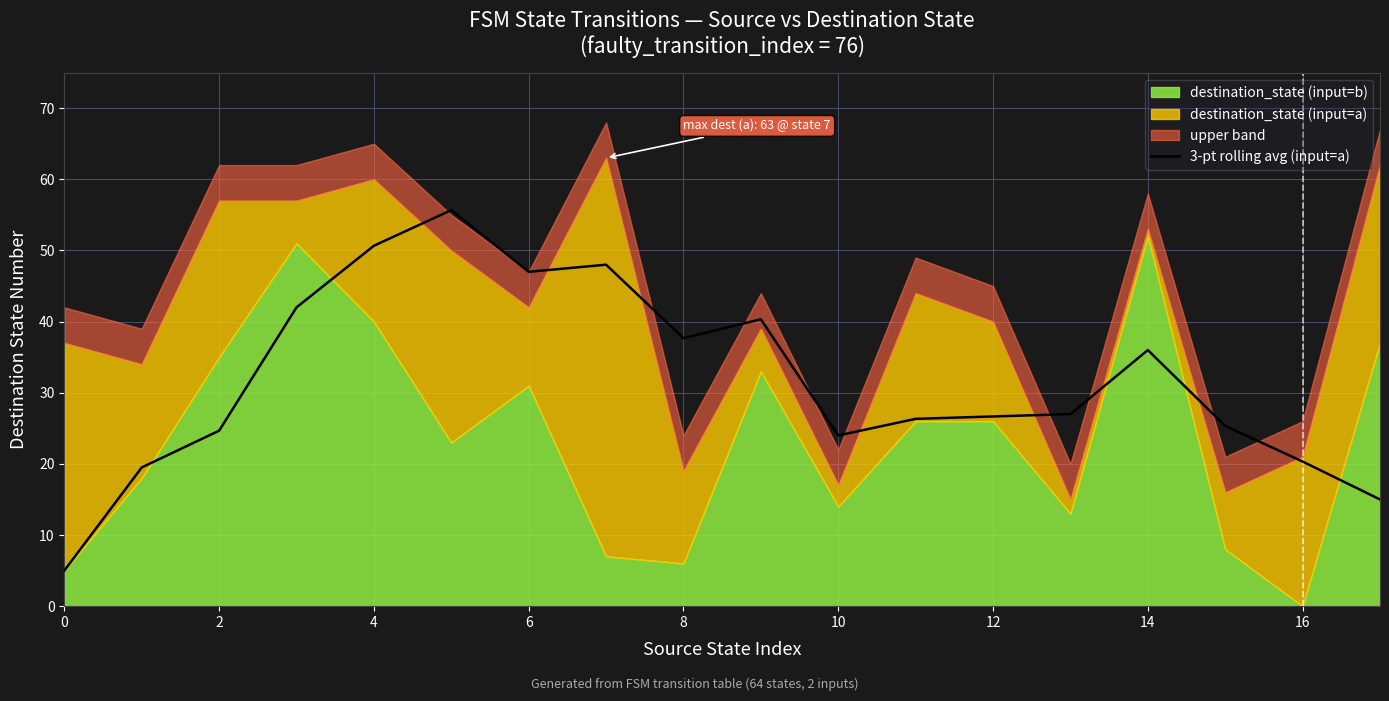

What value does the data have at 16?

20.3